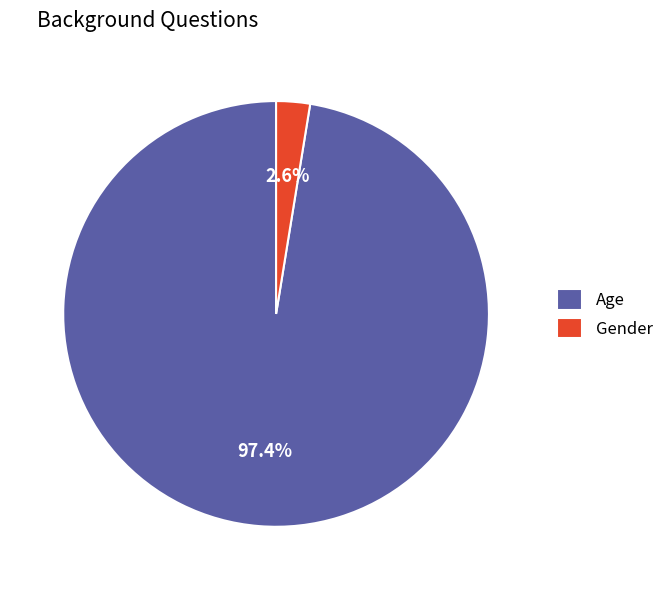

Count the number of slices in the pie.

2